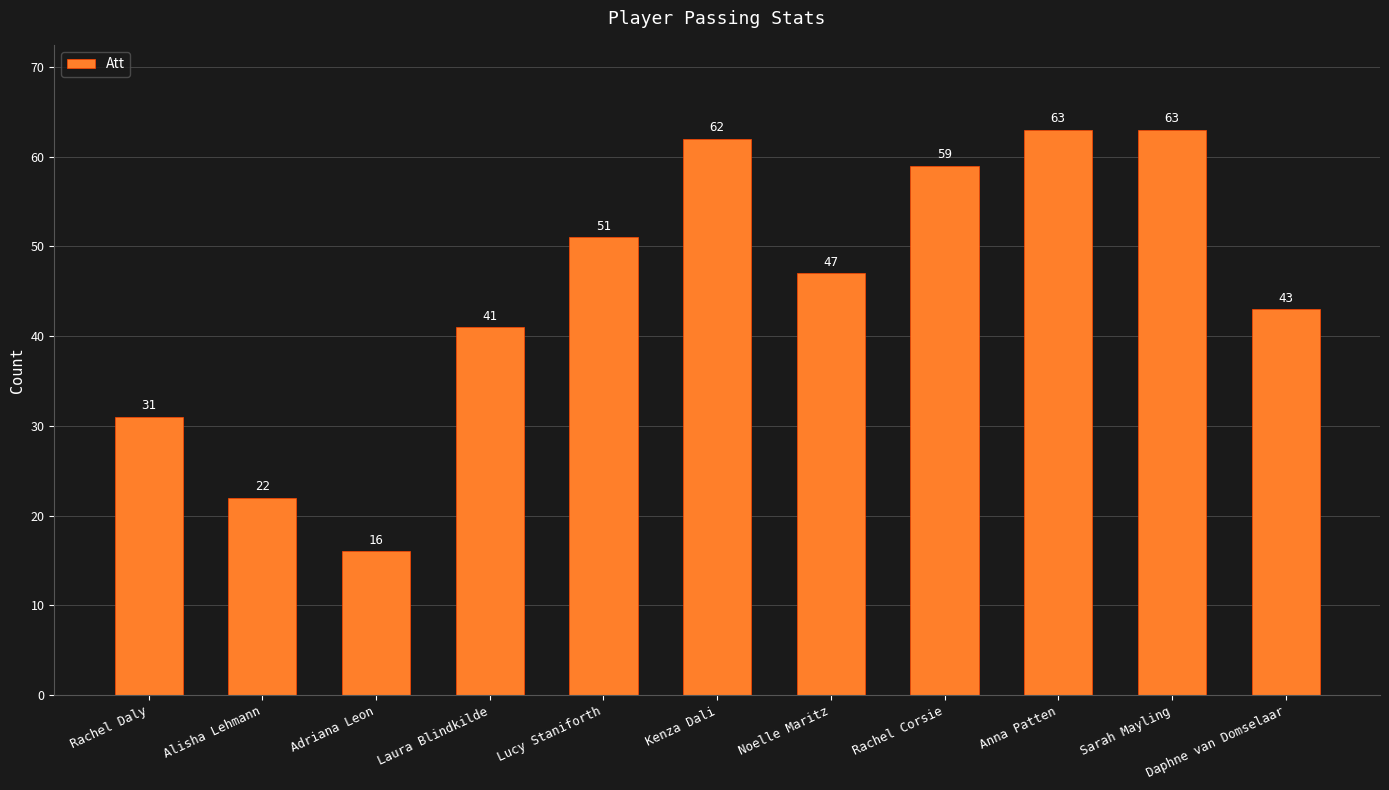

Does the chart contain any negative values?

No